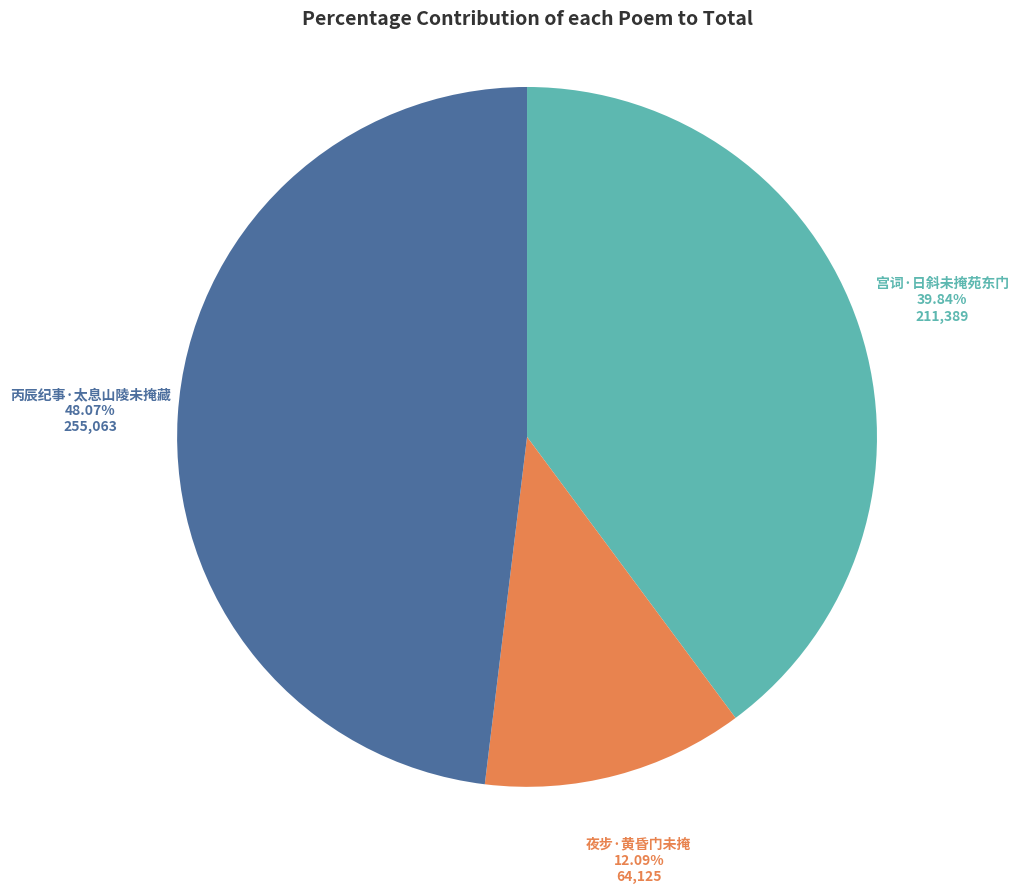

To the nearest percent, what is the difference between the largest and smallest slice percentages?

36%